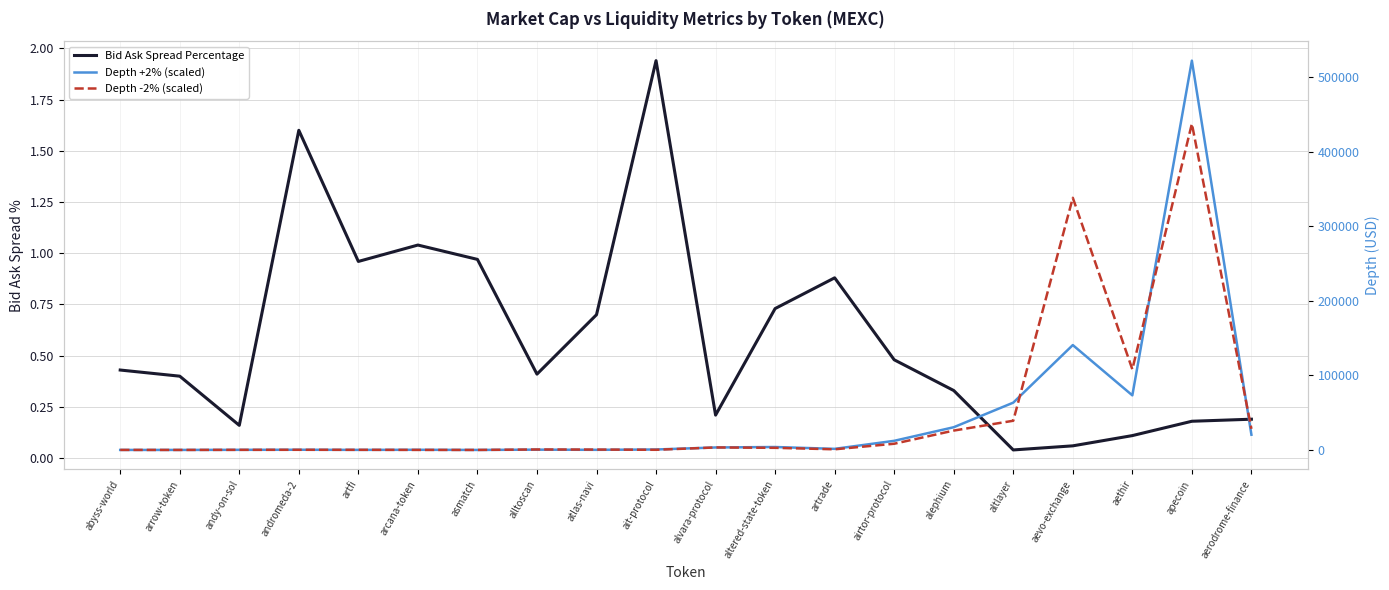

Reading left to right, transcribe all the data shown in this chart.

Bid Ask Spread Percentage: 0.4	0.4	0.2	1.6	1.0	1.0	1.0	0.4	0.7	1.9	0.2	0.7	0.9	0.5	0.3	0.0	0.1	0.1	0.2	0.2
Depth +2% (scaled): 4.2	17.7	155.7	271.0	88.0	214.8	5.5	389.7	157.9	606.4	3325.8	3928.1	1461.5	12241.6	30485.9	63474.1	140730.2	73239.9	522366.7	20427.8
Depth -2% (scaled): 32.6	5.4	135.5	201.0	167.8	51.1	4.3	621.5	498.0	210.1	3343.1	2842.4	856.3	8312.5	25982.6	39178.3	338330.4	108182.1	437725.1	28337.4